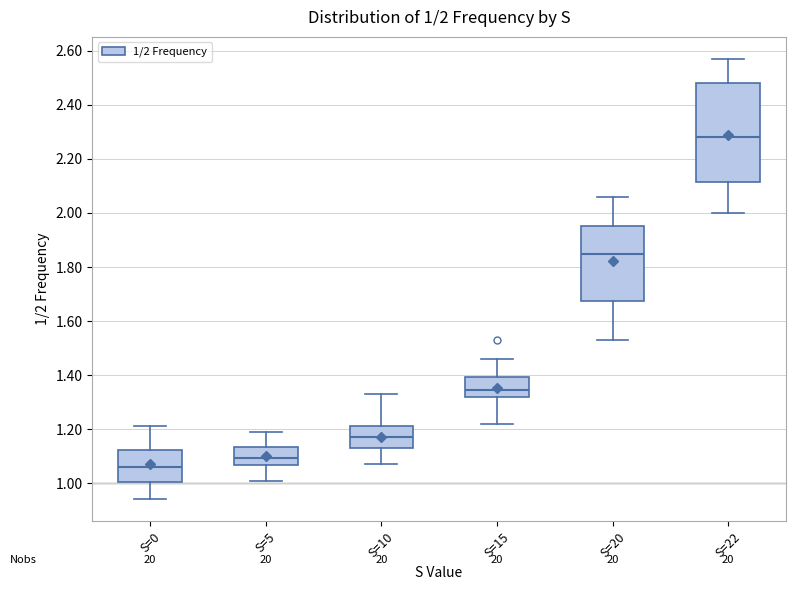

Comparing the boxes themselves (not the whiskers), which one is the tallest?

S=22